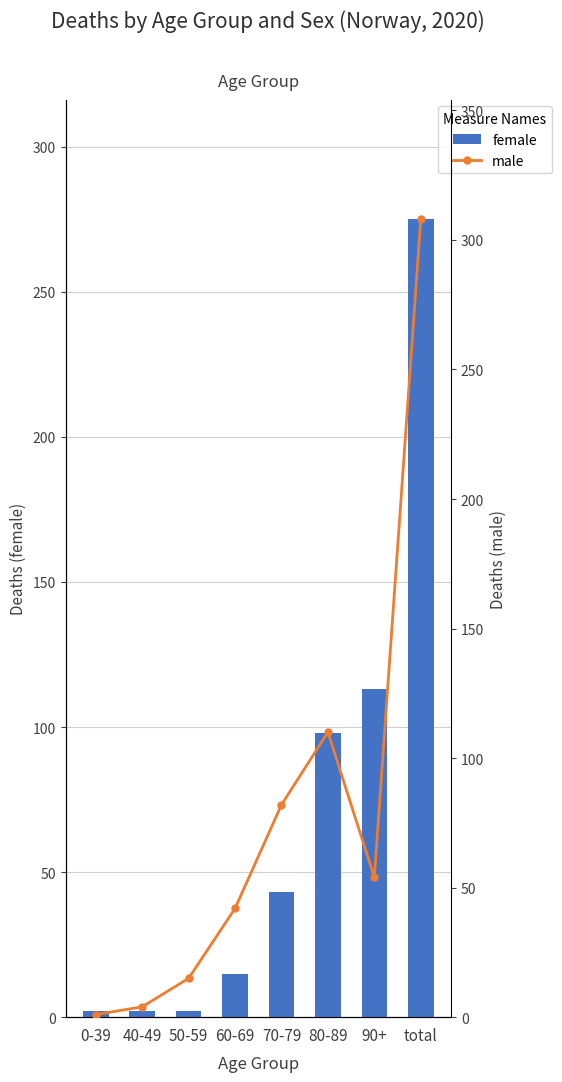

Rank the series by their maximum value, from highest to lowest.

male, female